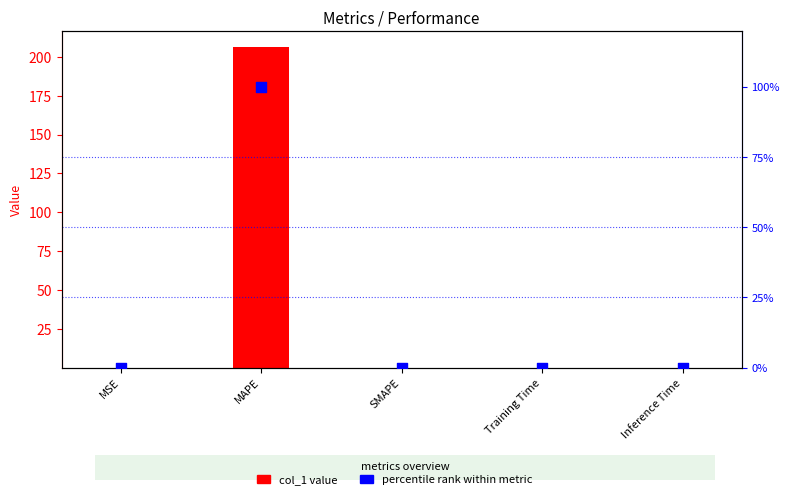

Which series has the largest total across all categories?

col_1 value